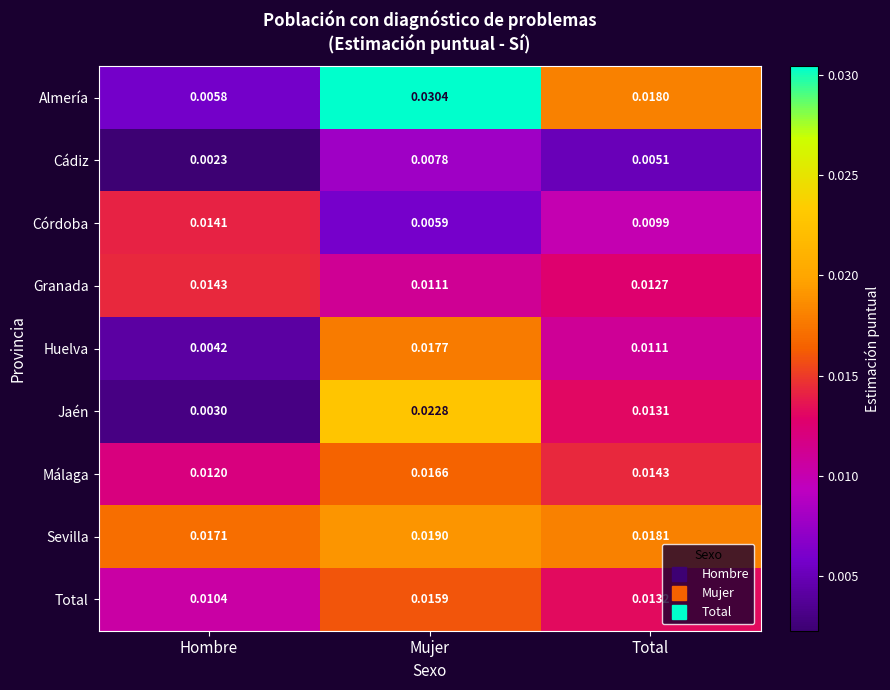

Which category has the lowest value in the Cádiz series?

Hombre